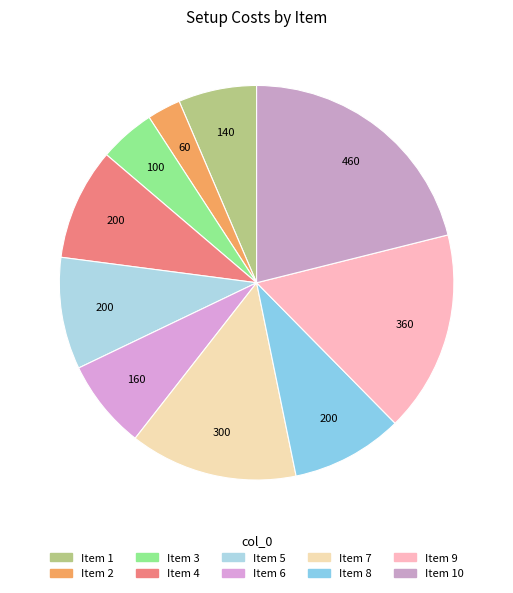

Count the number of slices in the pie.

10